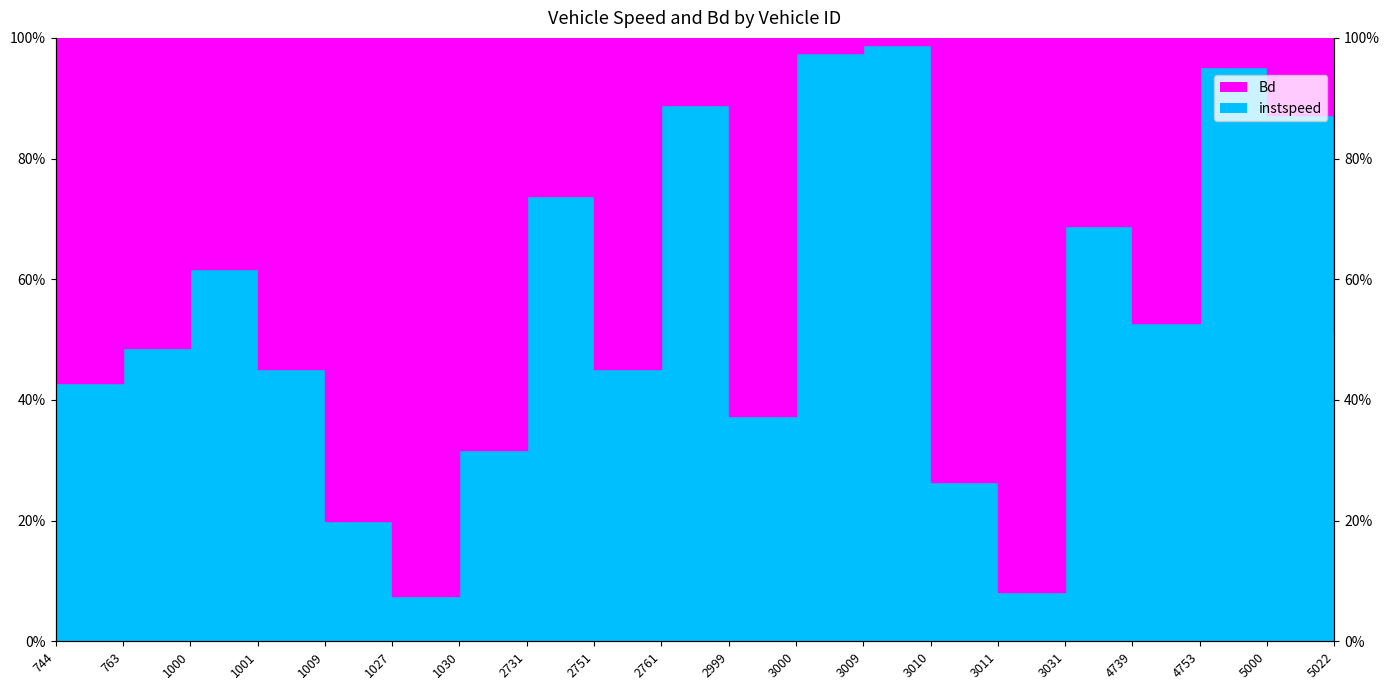

Rank the categories by value from highest to lowest.

3009, 3000, 4753, 2761, 5000, 2731, 3031, 1000, 4739, 5022, 763, 1001, 2751, 744, 2999, 1030, 3010, 1009, 3011, 1027